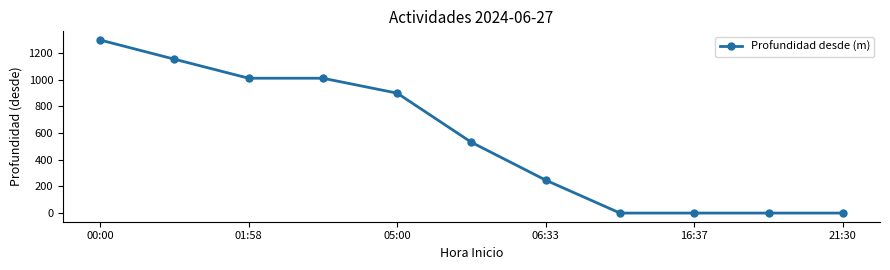

Reading left to right, transcribe all the data shown in this chart.

1299	1155	1012	1012	900	531	247	0	0	0	0